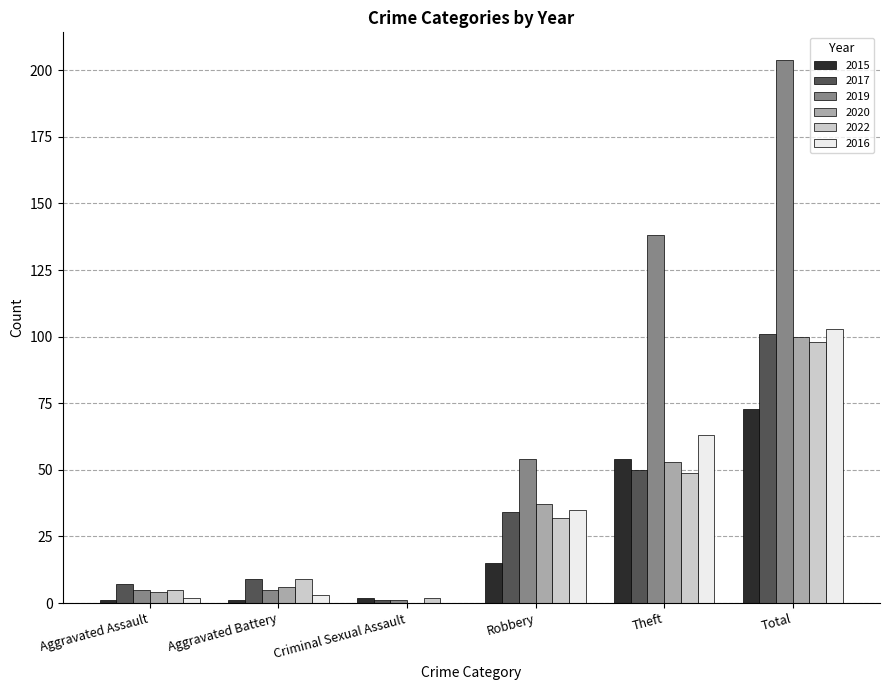

Are the bars horizontal?

No